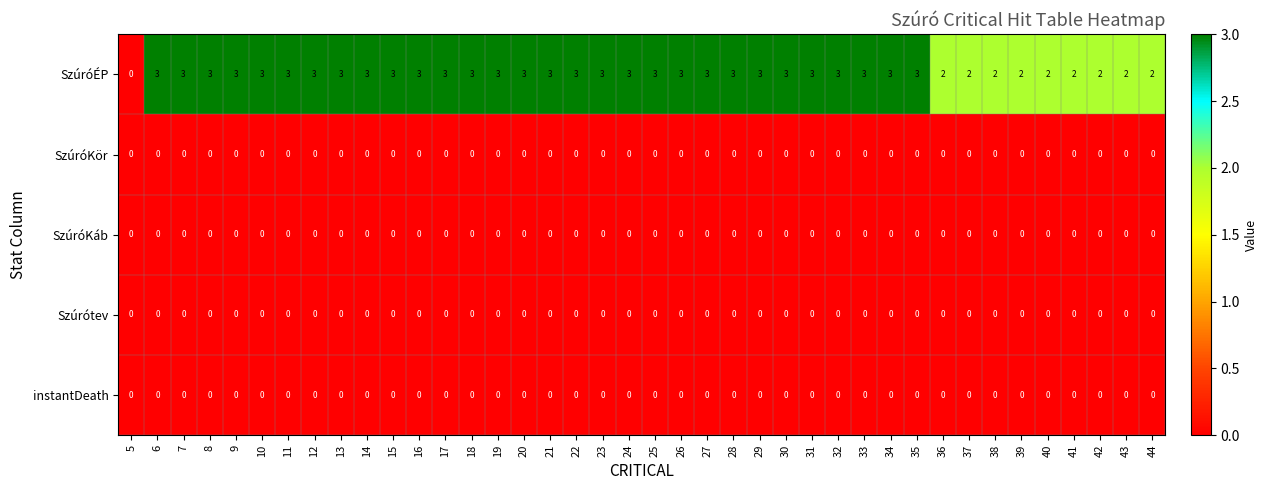

How many series are shown in this chart?

5